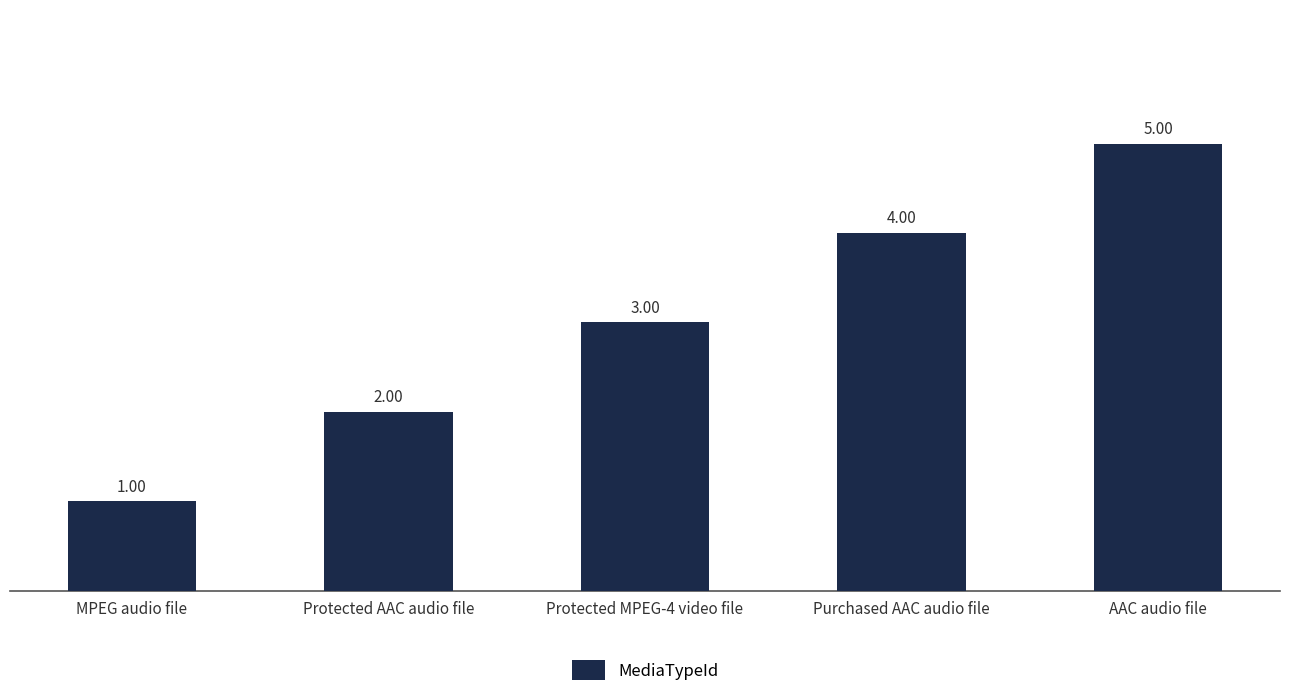

Rank the categories by value from highest to lowest.

AAC audio file, Purchased AAC audio file, Protected MPEG-4 video file, Protected AAC audio file, MPEG audio file